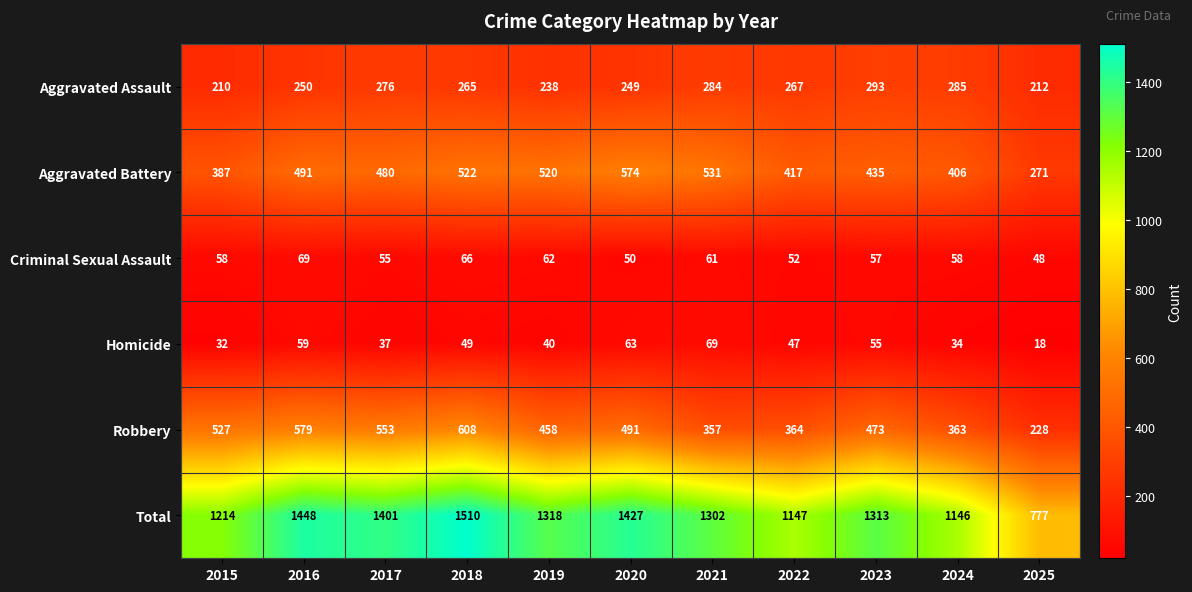

Read the Aggravated Assault value at 2022, to the nearest 10.

270